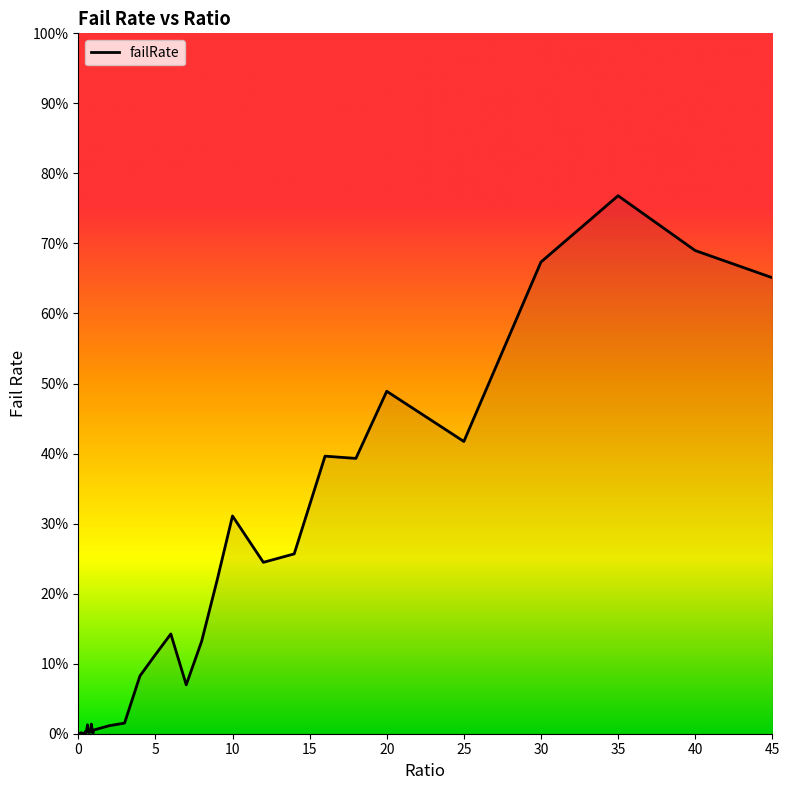

Does the chart display data point markers on the line(s)?

No